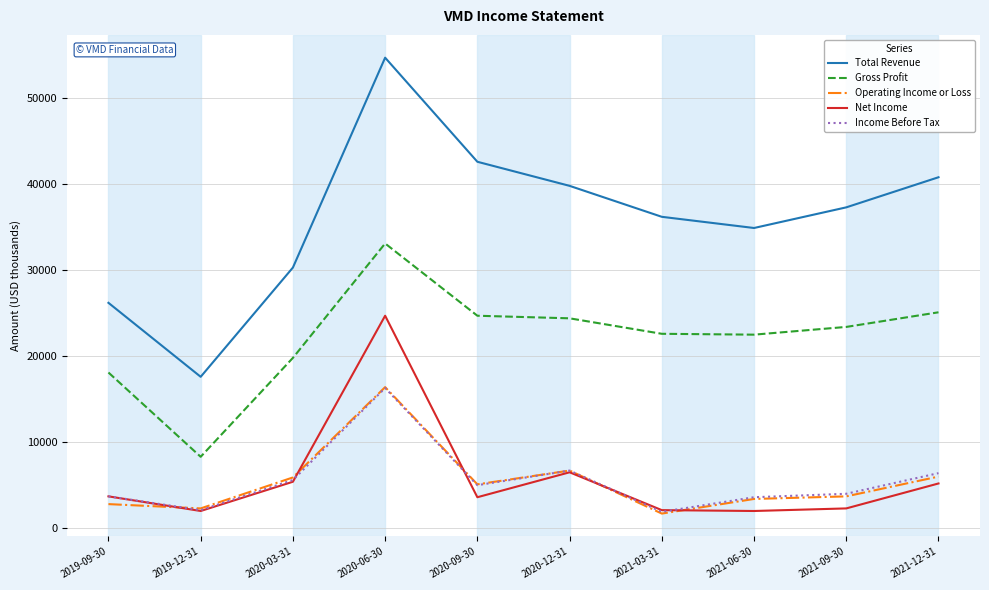

Which series has the widest spread of values?

Total Revenue